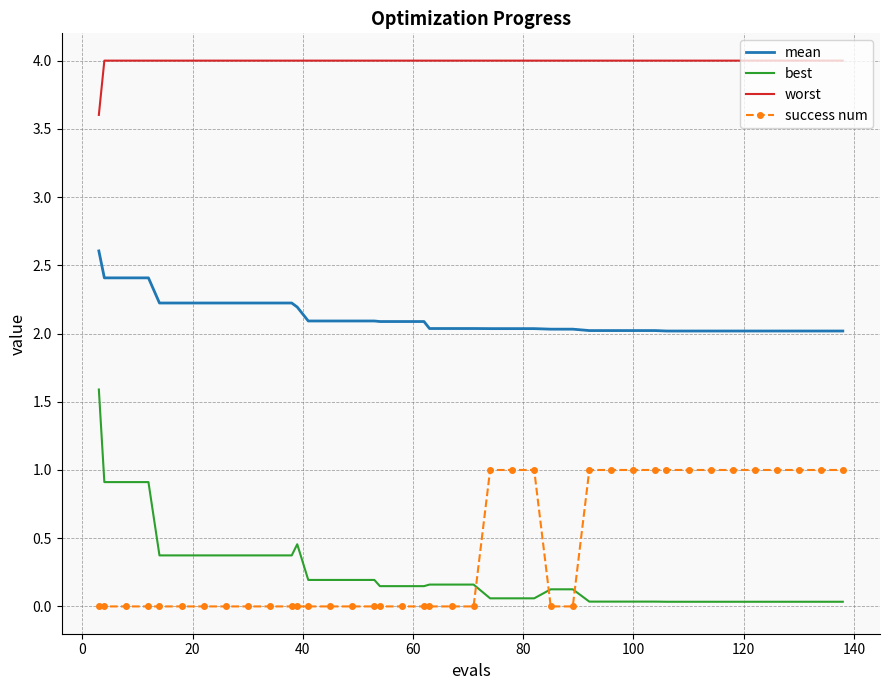

List the series in order of their peak value, highest first.

worst, mean, best, success num